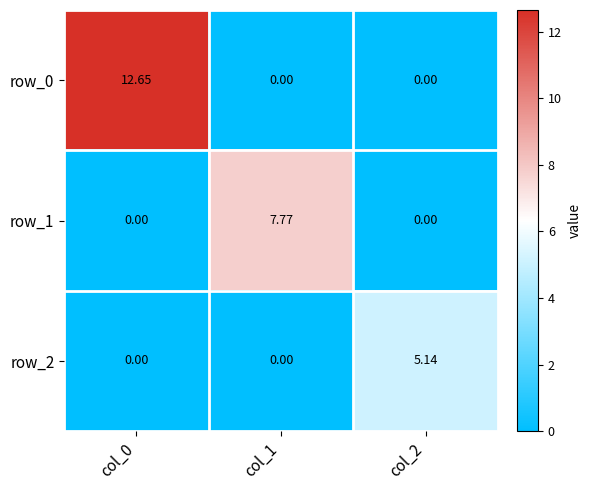

How many data points in row_0 are above 0?

1